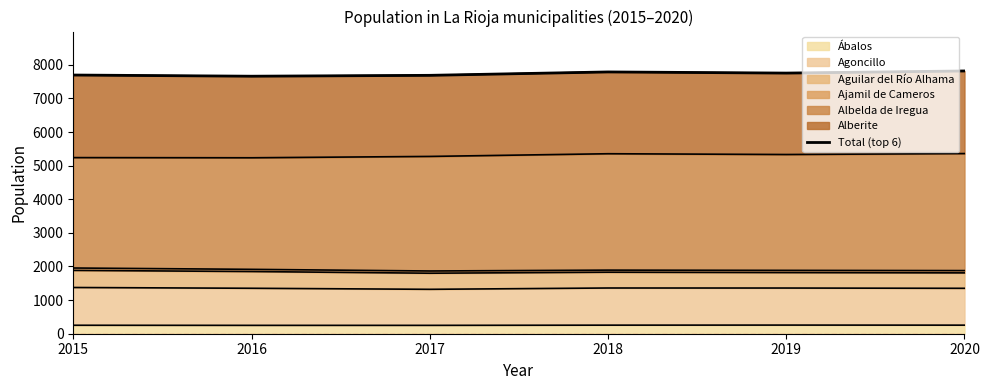

Does the chart display data point markers on the line(s)?

No